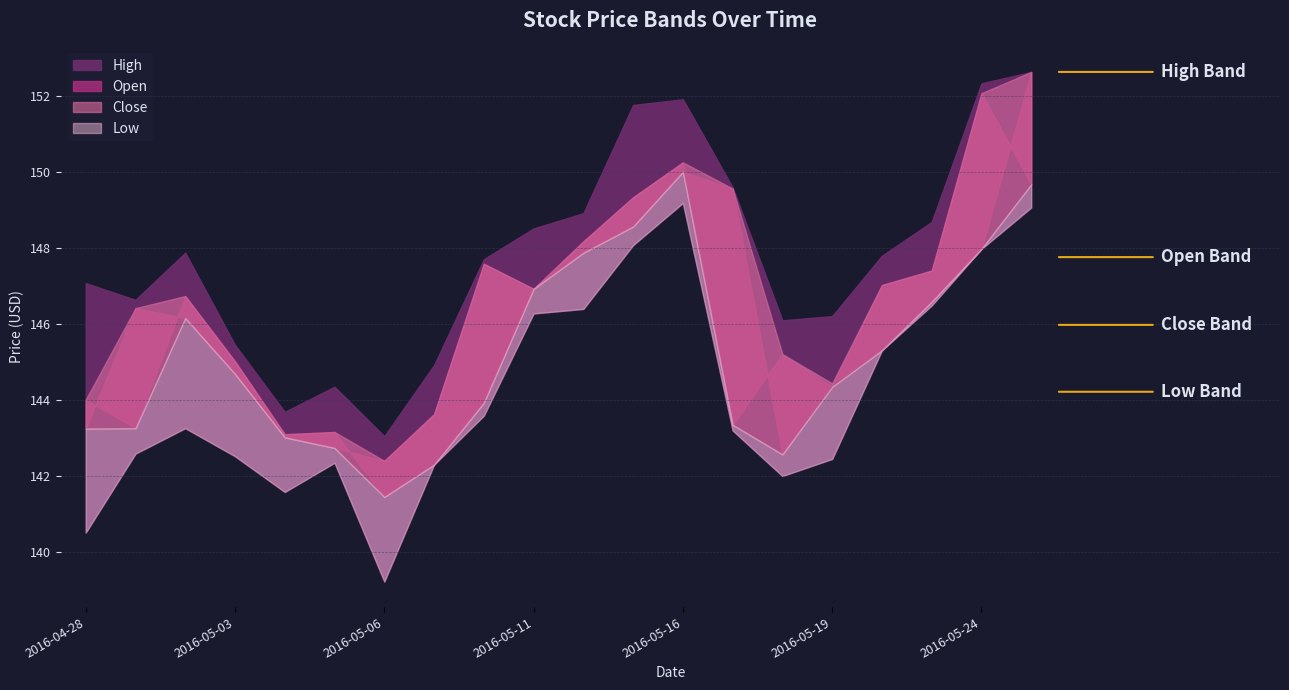

What is the spread (max minus min) of values at 2016-05-20?

2.5